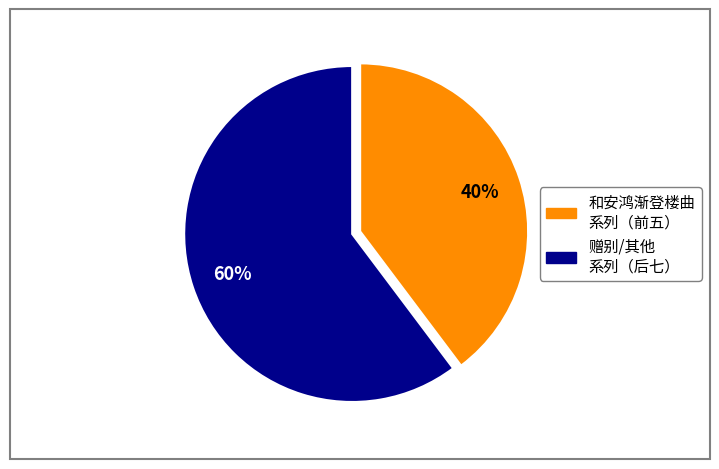

Is there any slice that represents more than half of the pie?

Yes